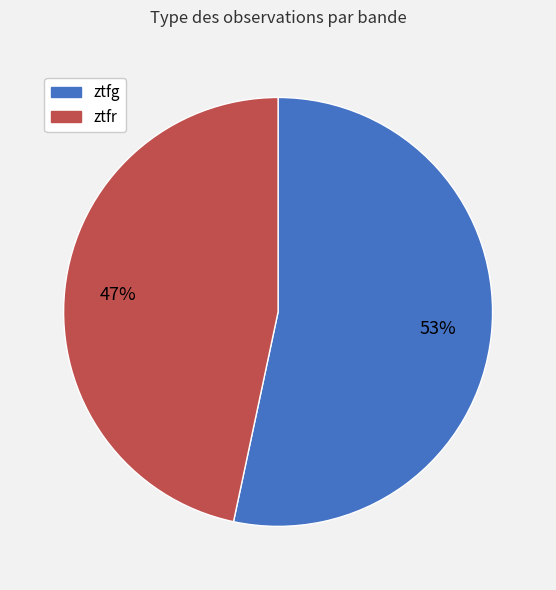

Which slice is the largest?

ztfg